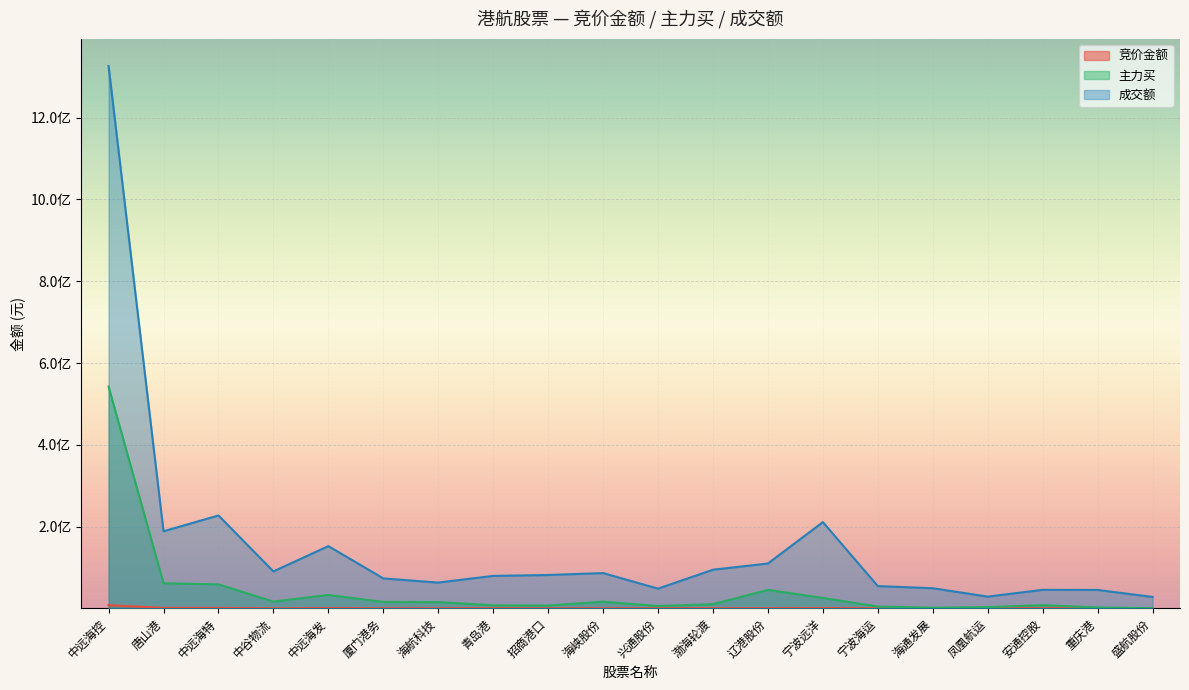

What is the approximate value of 竞价金额 at 盛航股份?

34339